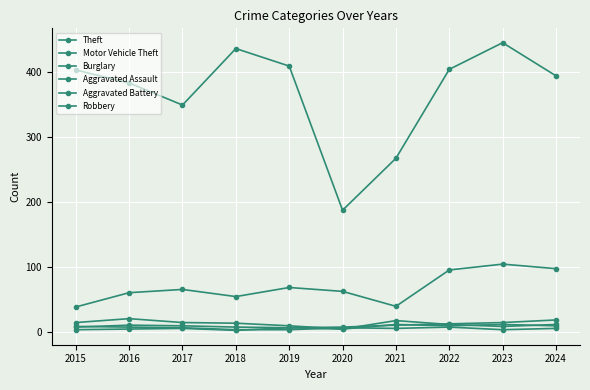

The value of Motor Vehicle Theft at 2023 is 104. True or false?

True